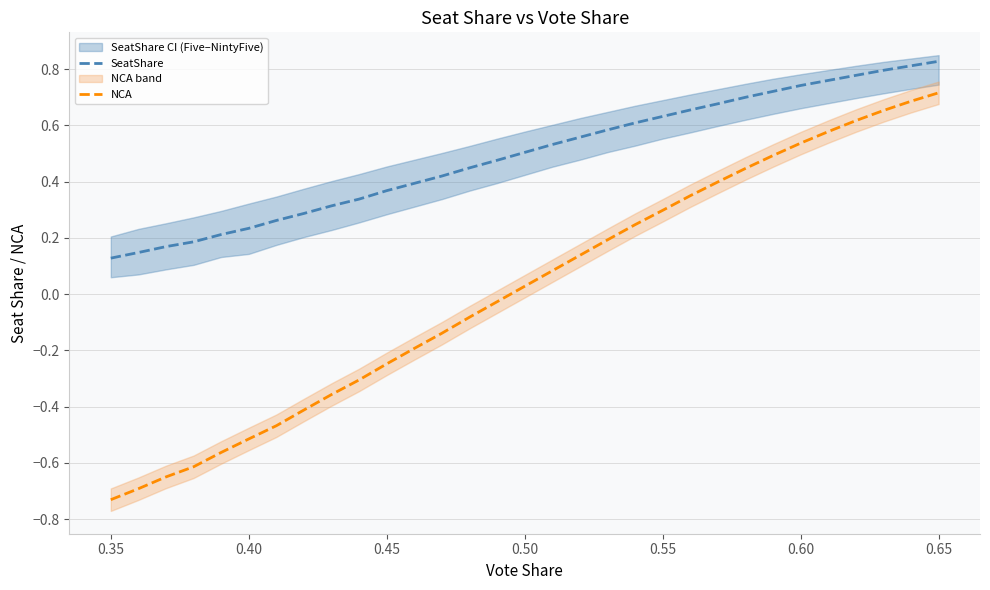

List the series in order of their peak value, highest first.

SeatShare, NCA